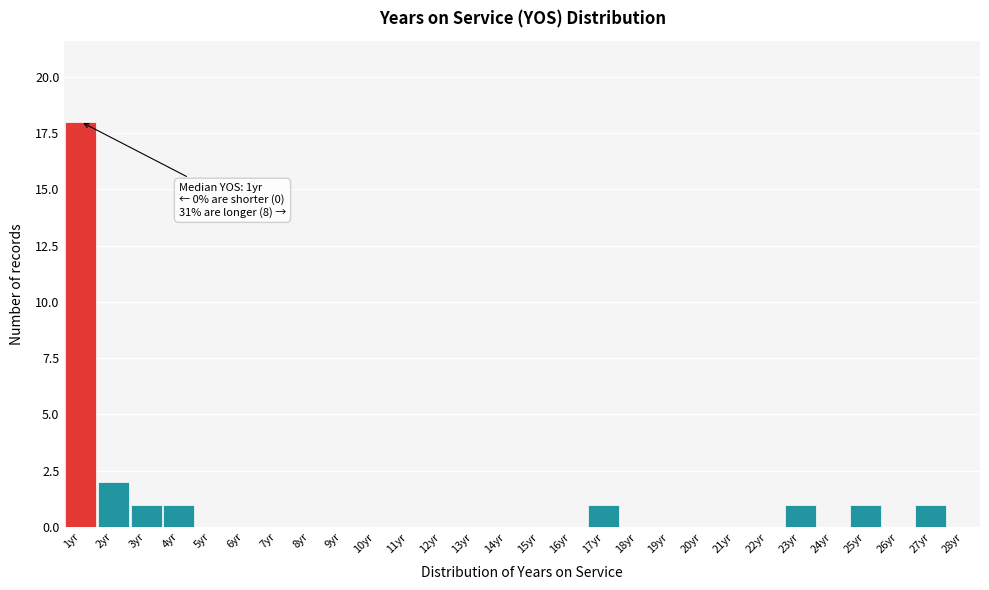

Over which range of the x-axis is the bar tallest?

0.5 to 1.5